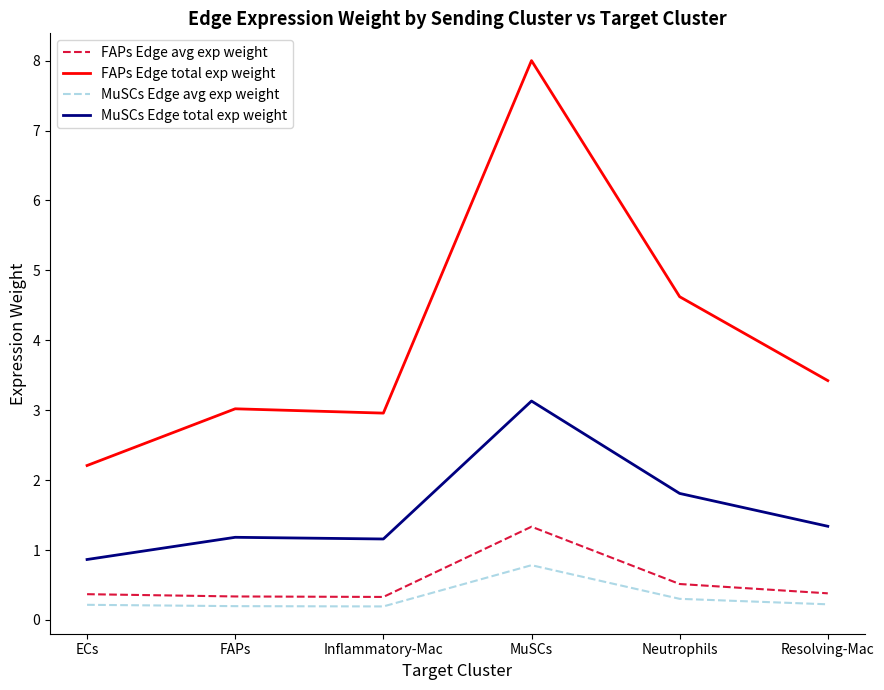

What is the maximum value for FAPs Edge avg exp weight?

1.3